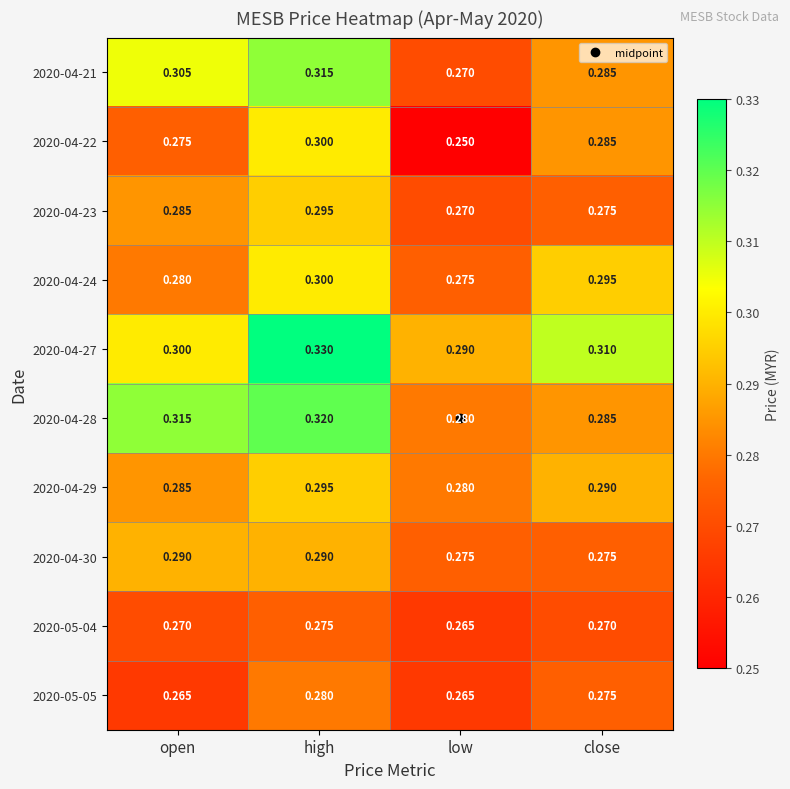

Is the value of 2020-04-29 at low greater than the value of 2020-05-05 at open?

Yes